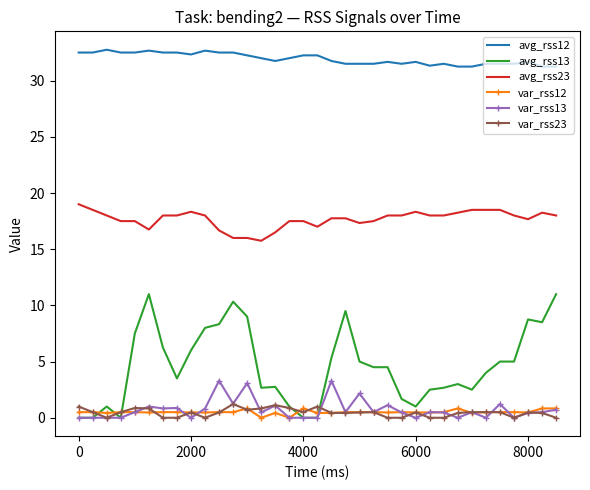

Which series has the widest spread of values?

avg_rss13